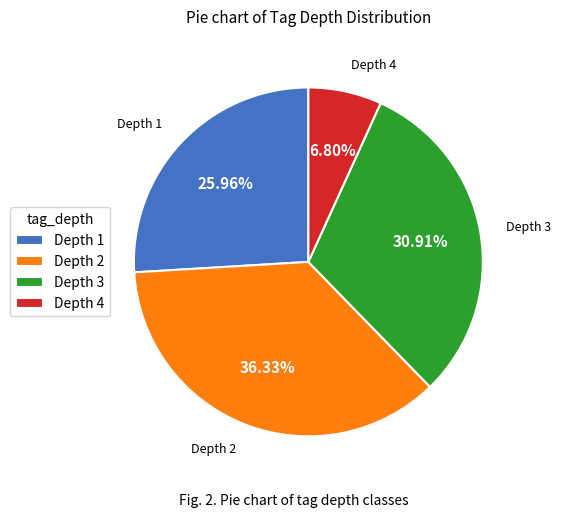

Does Depth 2 account for over 50% of the chart?

No